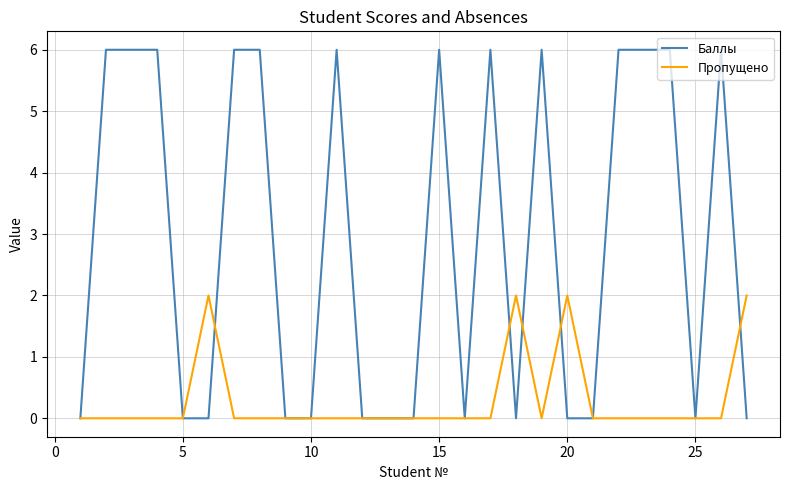

What is the average value of the Баллы series?

3